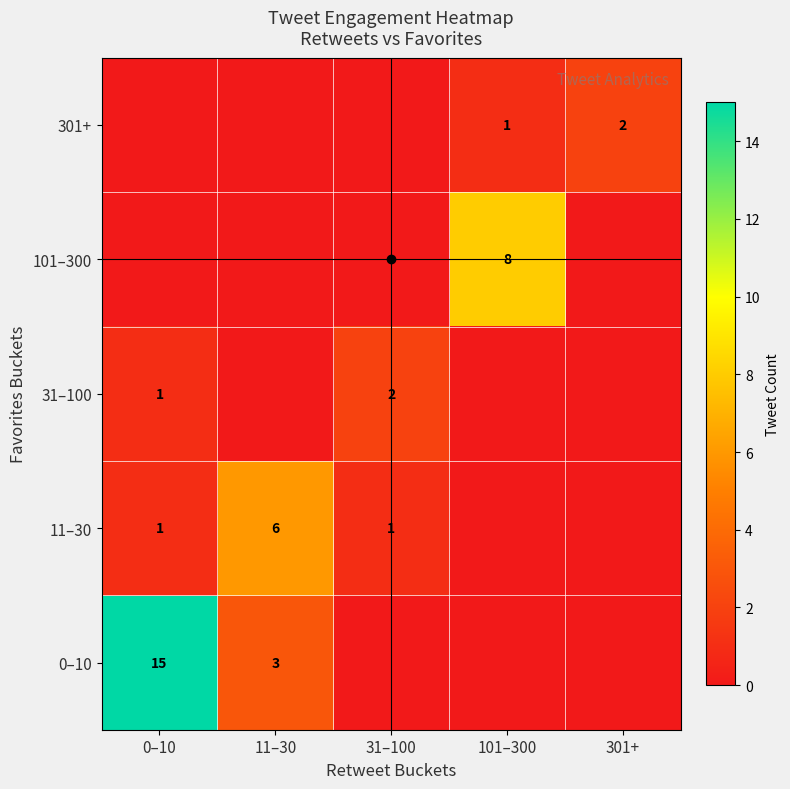

Is it true that 101–300 equals 8 at 101–300?

True